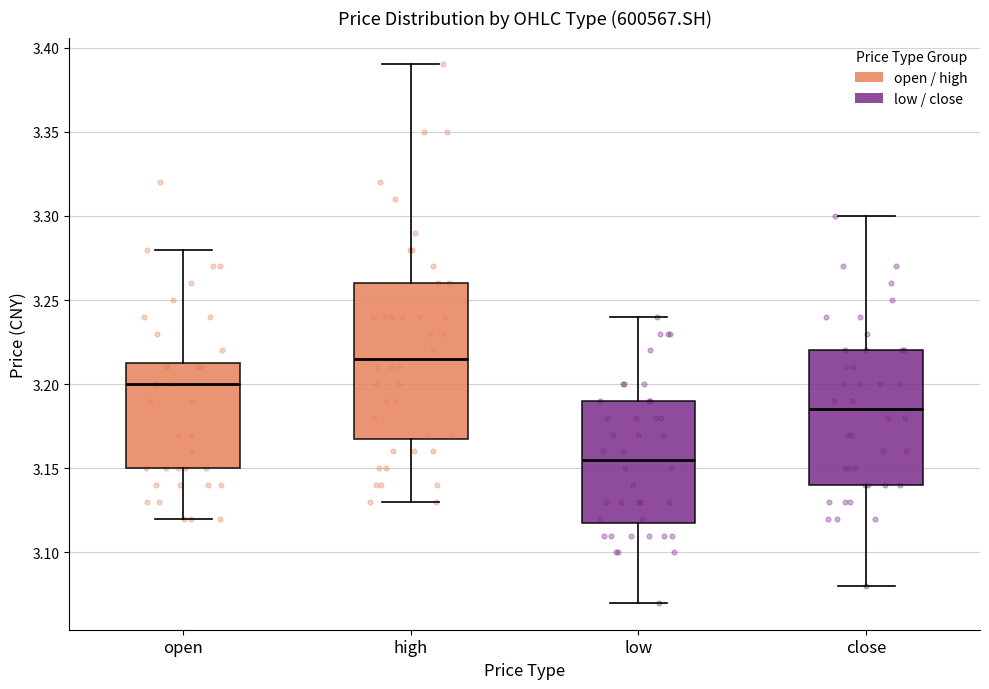

Comparing the boxes themselves (not the whiskers), which one is the tallest?

high